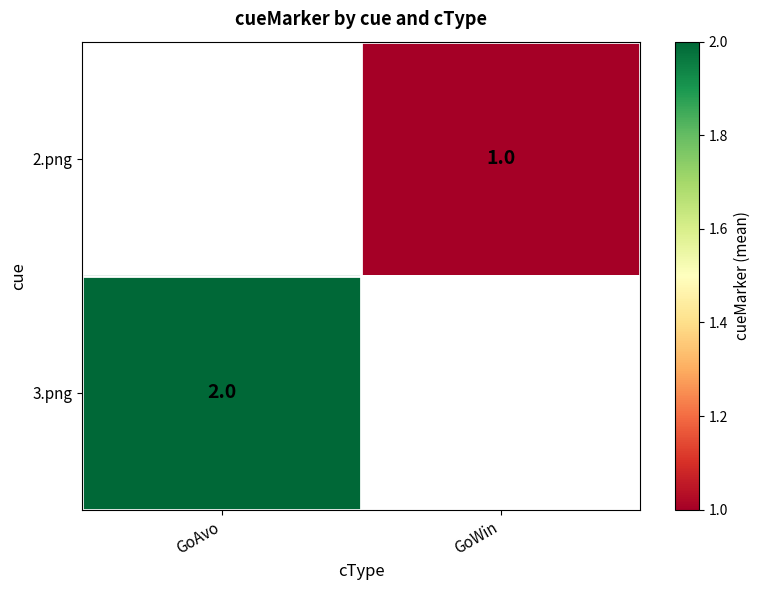

Which has a higher value, GoWin or GoAvo?

GoAvo